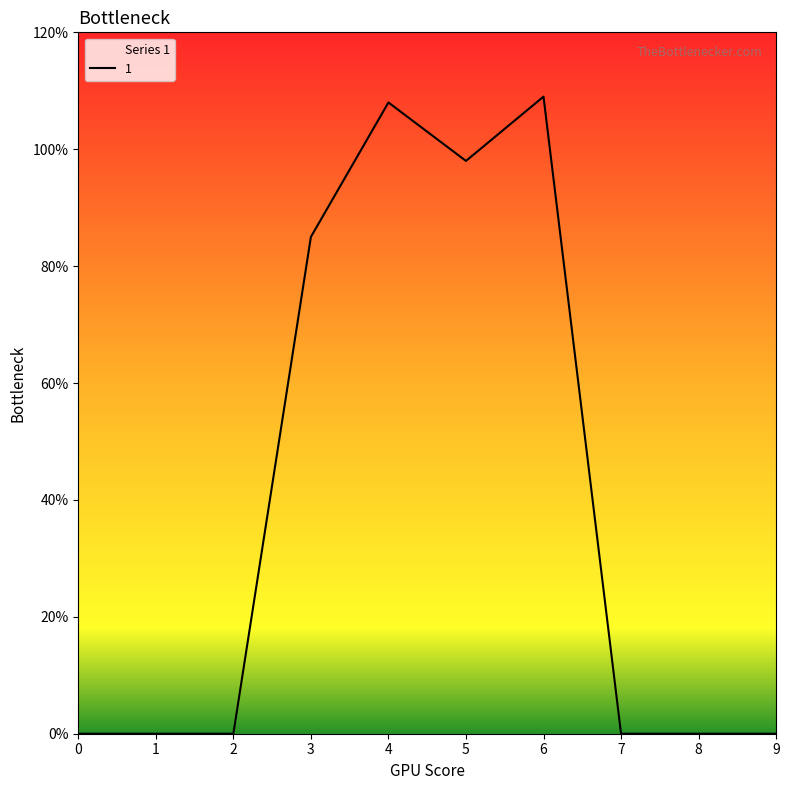

Reading left to right, list all the values displayed in this chart.

0	0	0	85	108	98	109	0	0	0